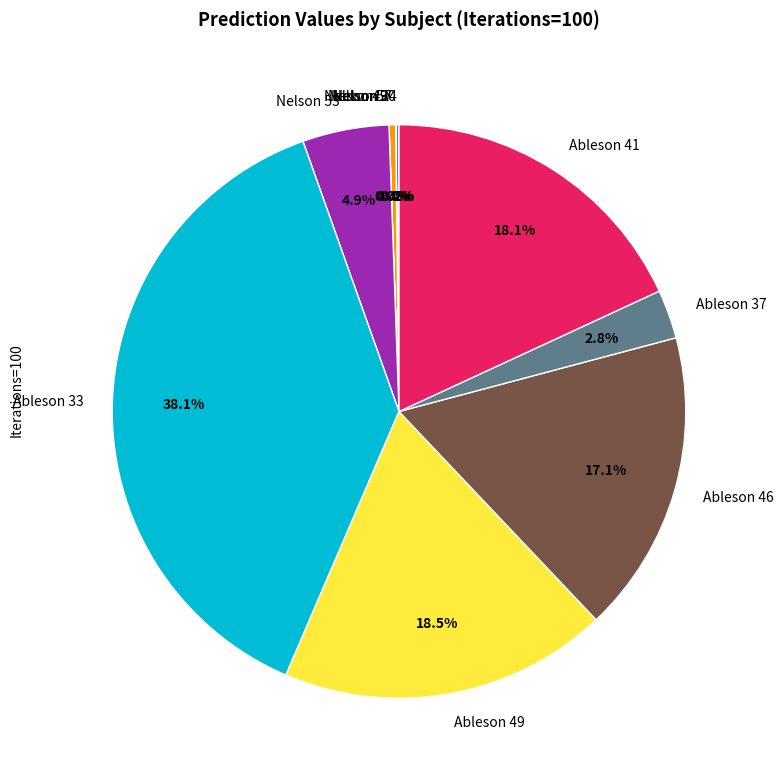

Between Ableson 37 and Ableson 41, which is larger?

Ableson 41